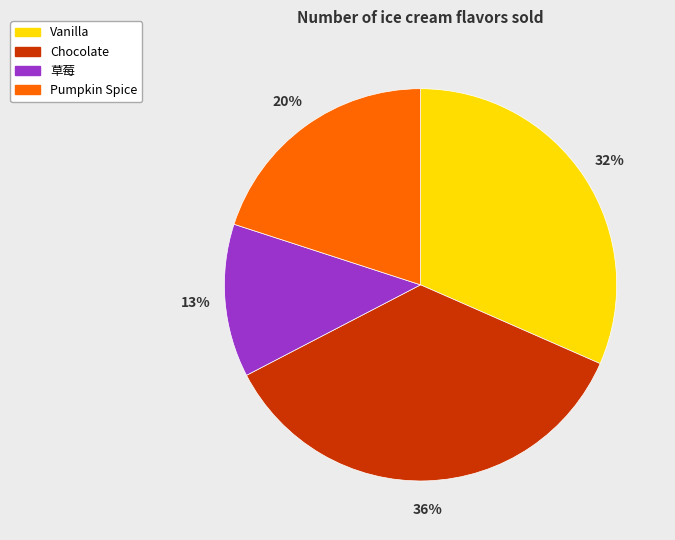

What is the largest slice in the pie chart?

Chocolate